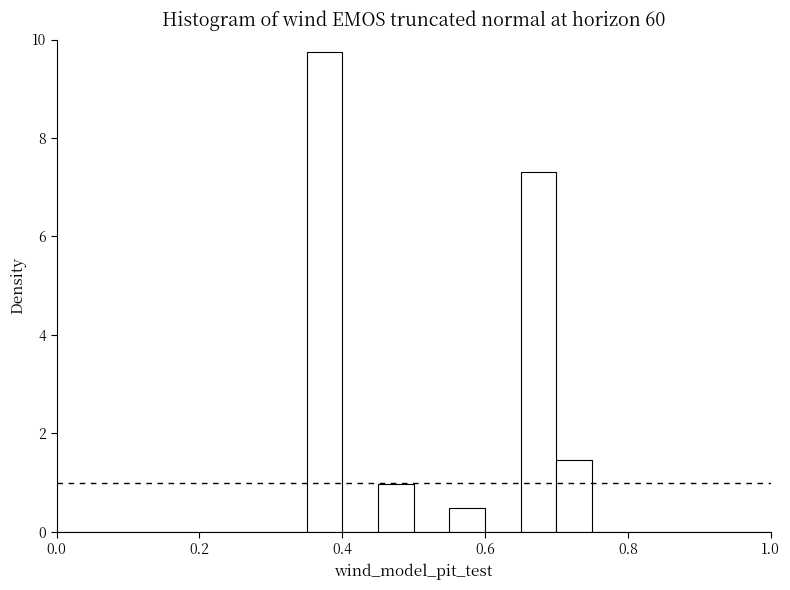

Around what value on the x-axis is the tallest bar? Give the approximate position of its centre, as read against the axis.

0.38